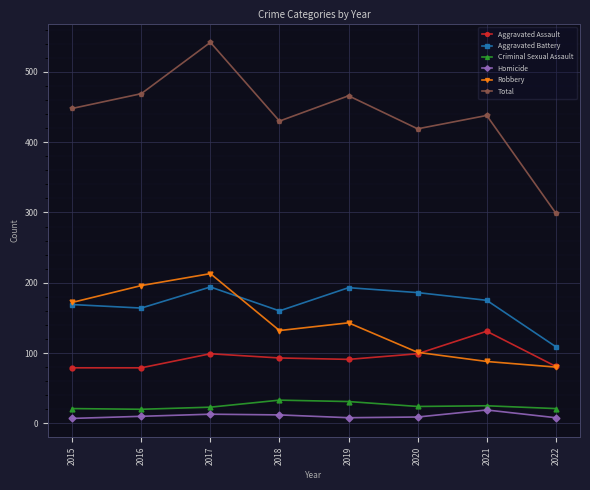

True or false: Aggravated Battery and Aggravated Assault intersect in this chart.

False